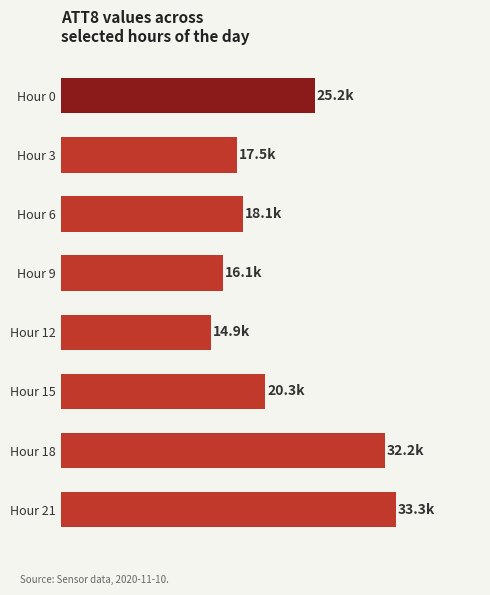

What is the minimum value shown in the chart?

14.9